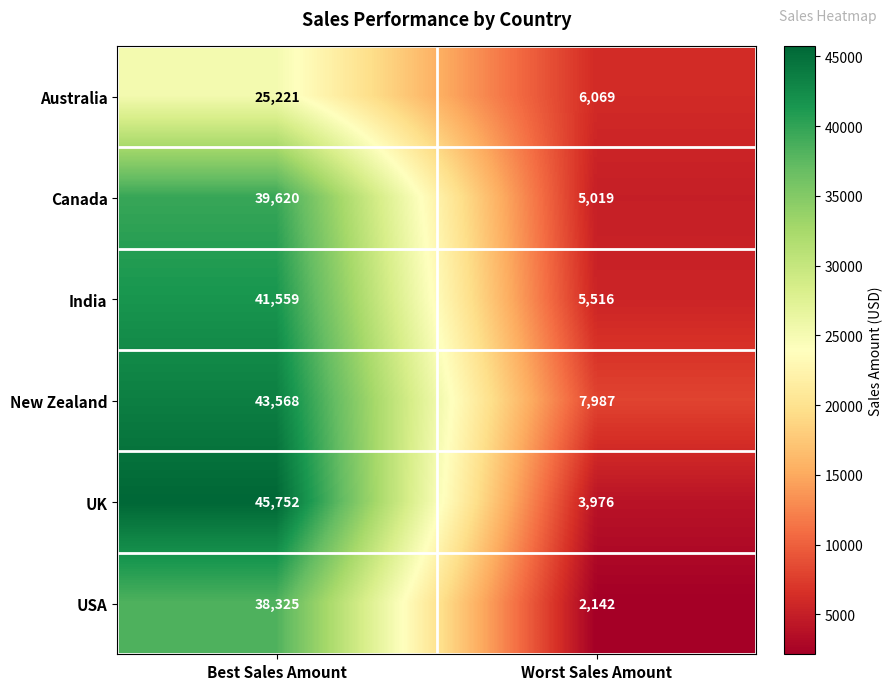

What is the difference between the India values at Worst Sales Amount and Best Sales Amount?

36043